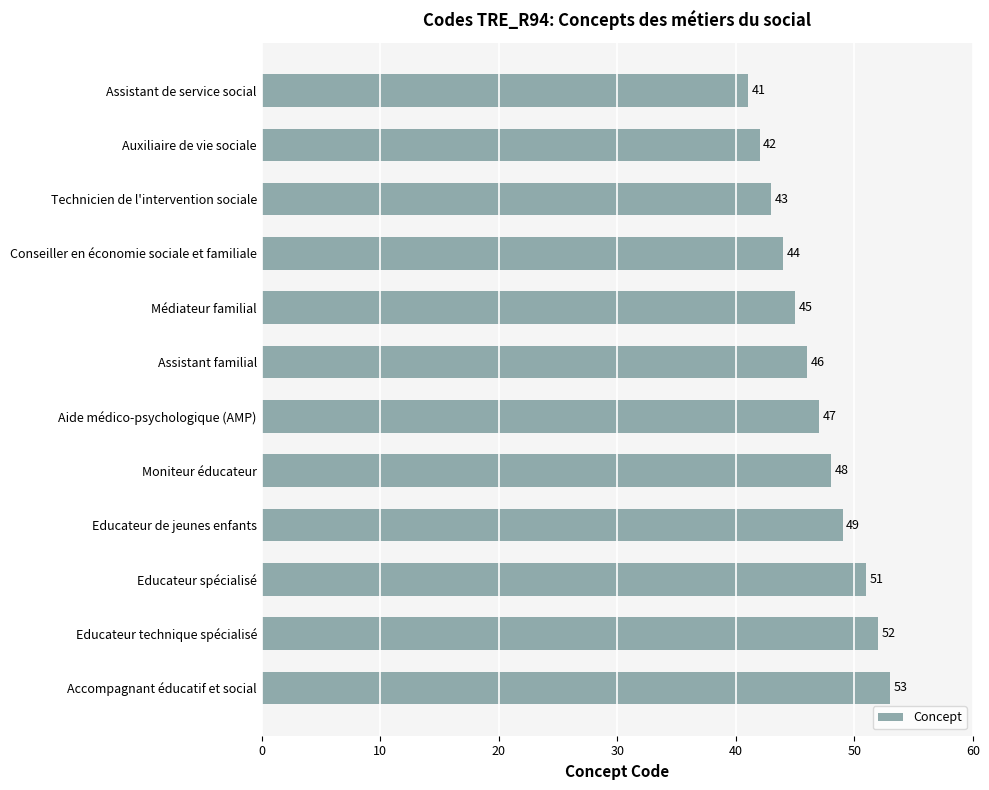

What is the ratio of the value at Educateur technique spécialisé to the value at Assistant de service social?

1.3